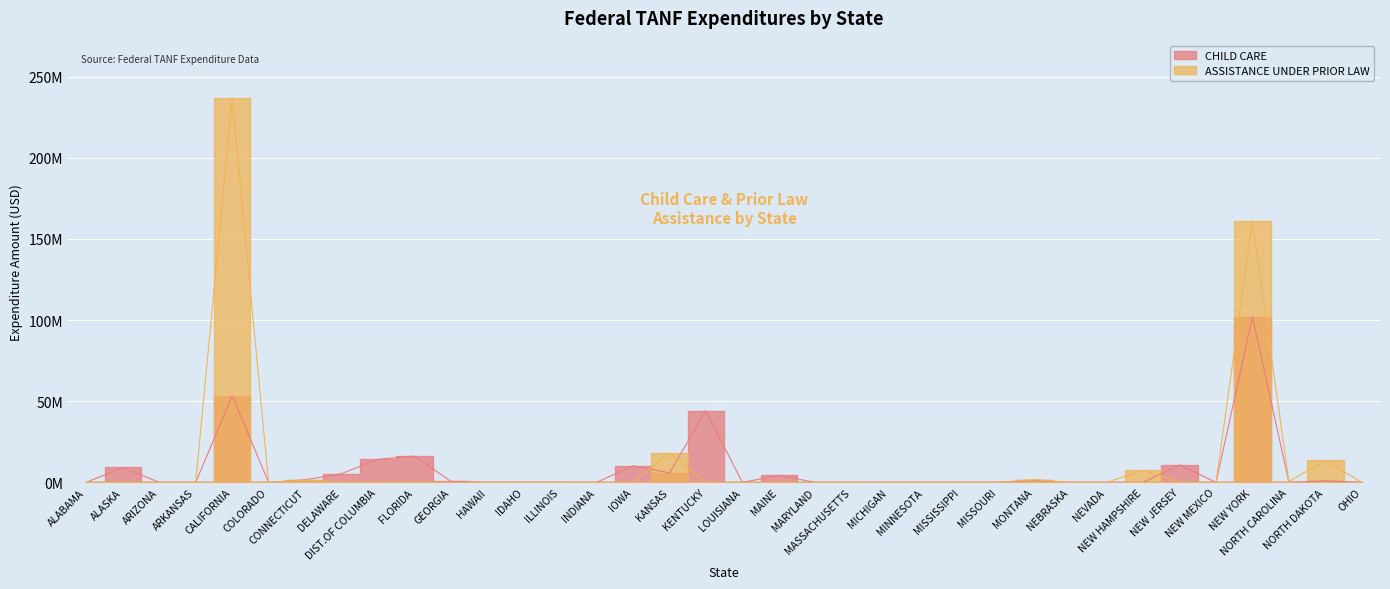

Rank the series at MARYLAND from lowest to highest value.

CHILD CARE, ASSISTANCE UNDER PRIOR LAW